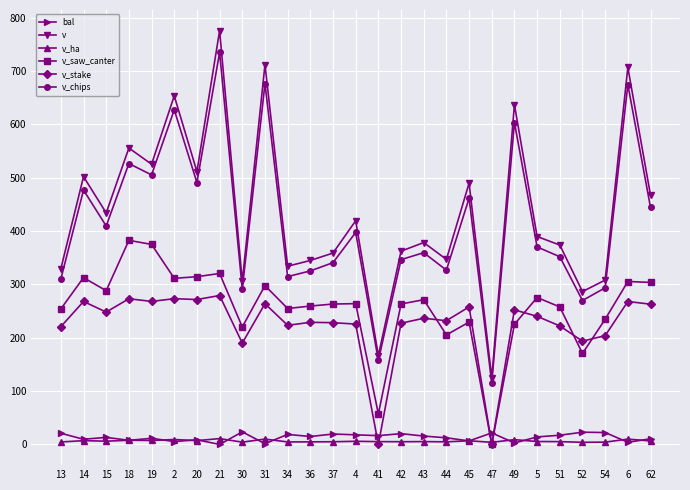

At which label does bal first exceed 14?

13